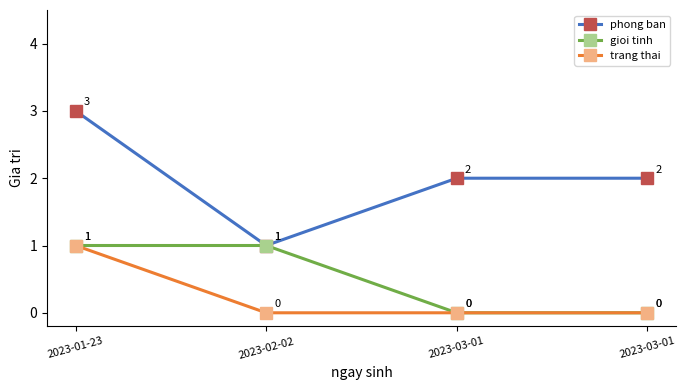

Rank the series by their maximum value, from lowest to highest.

gioi tinh, trang thai, phong ban